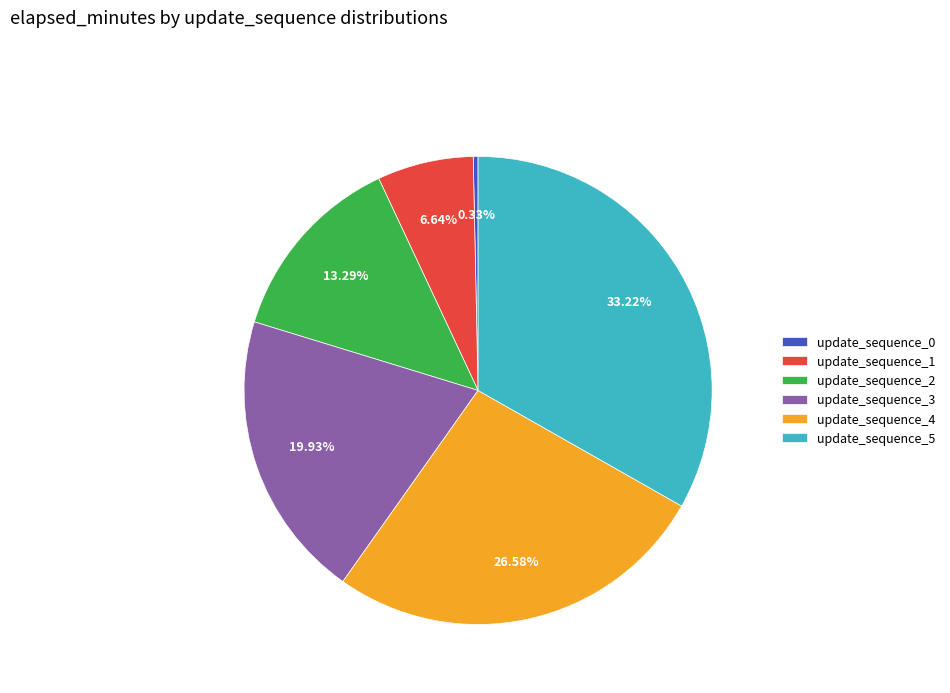

Is the sum of update_sequence_0 and update_sequence_5 greater than half?

No